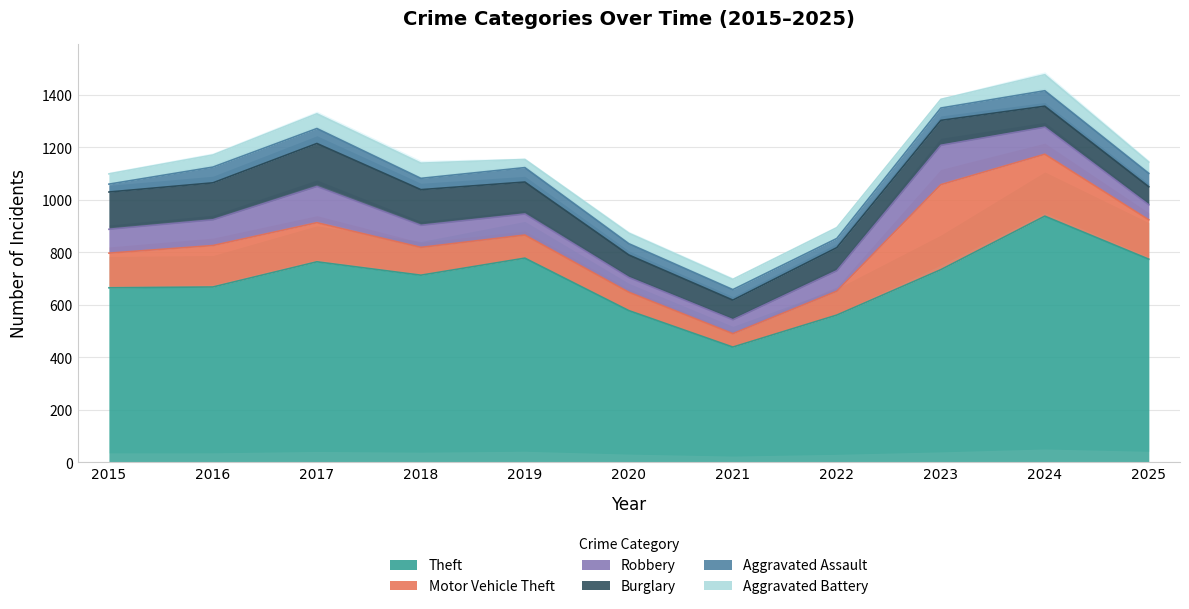

How many values in the Motor Vehicle Theft series exceed 132?

5